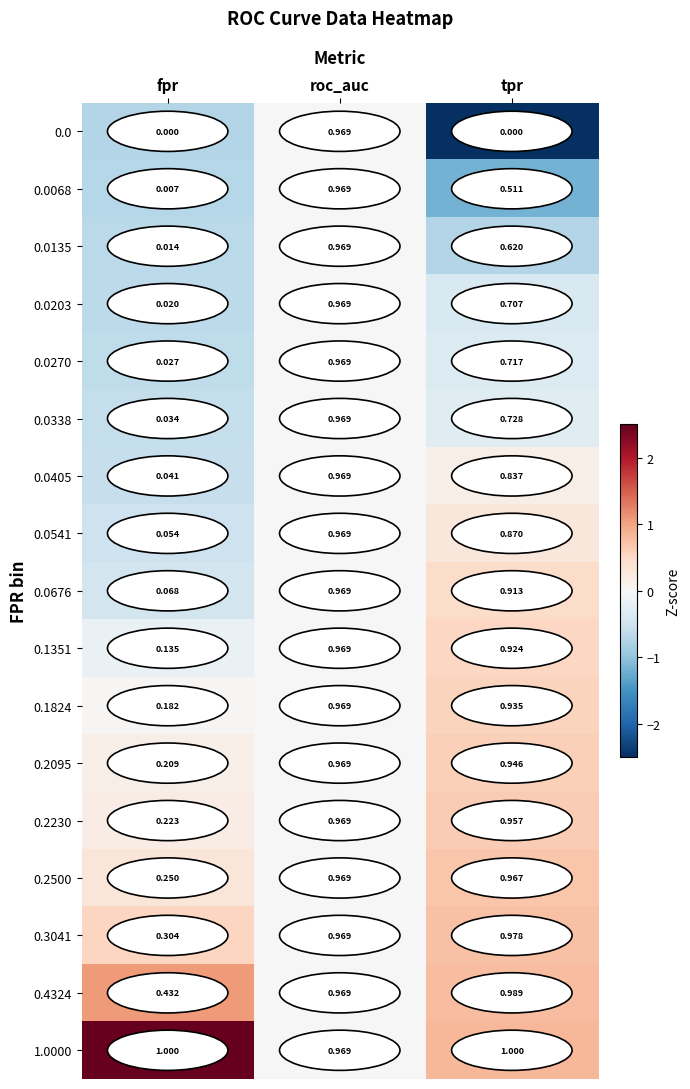

At which label does 0.1824 reach its minimum?

fpr